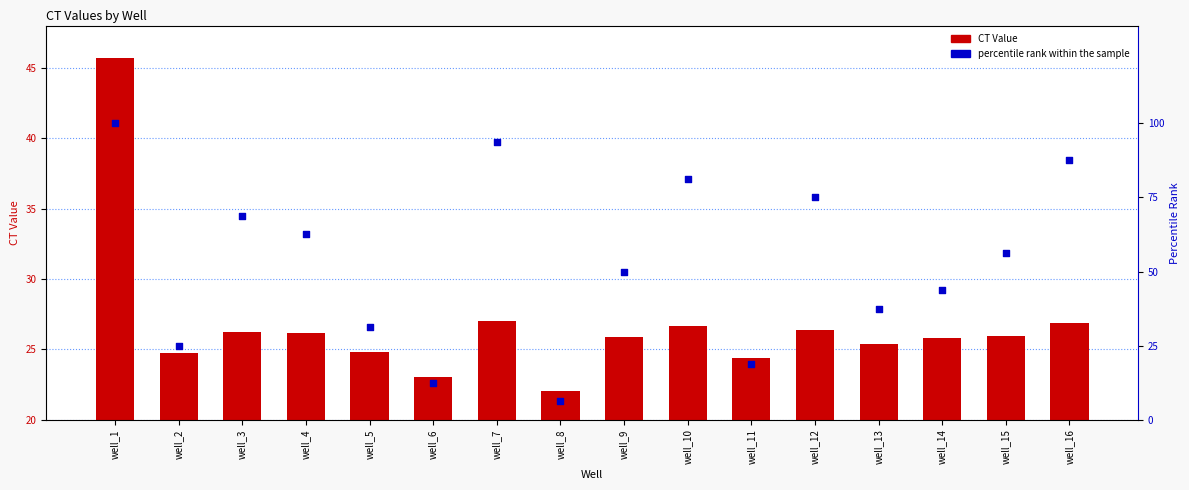

At how many categories does at least one series exceed 24?

14